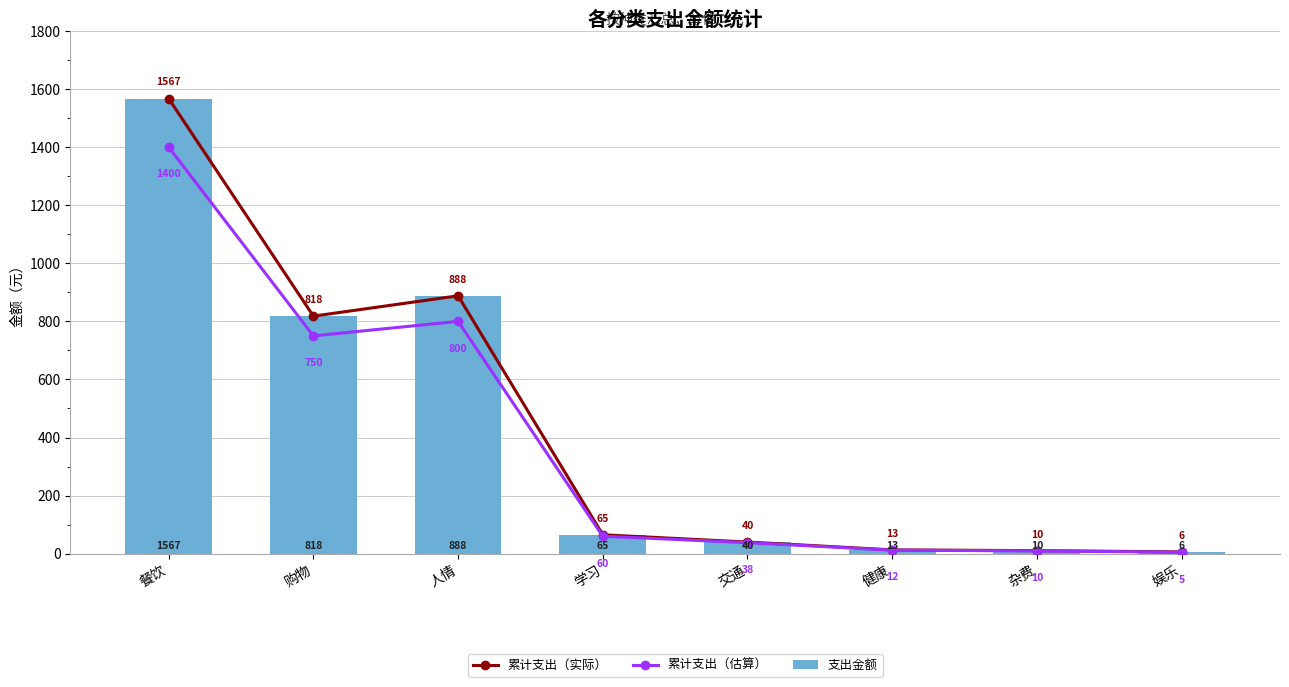

At which category is the sum across all series the highest?

餐饮